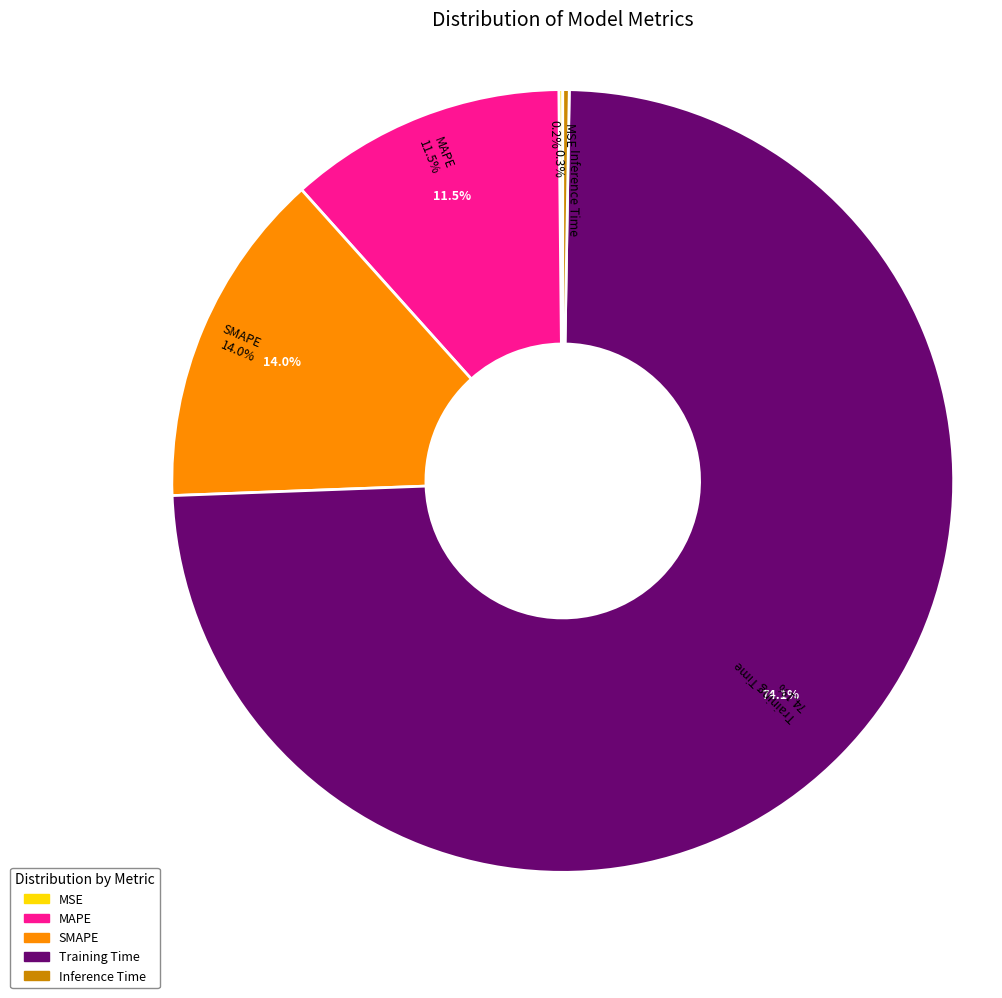

Is it true that Training Time is 74% of the pie?

True